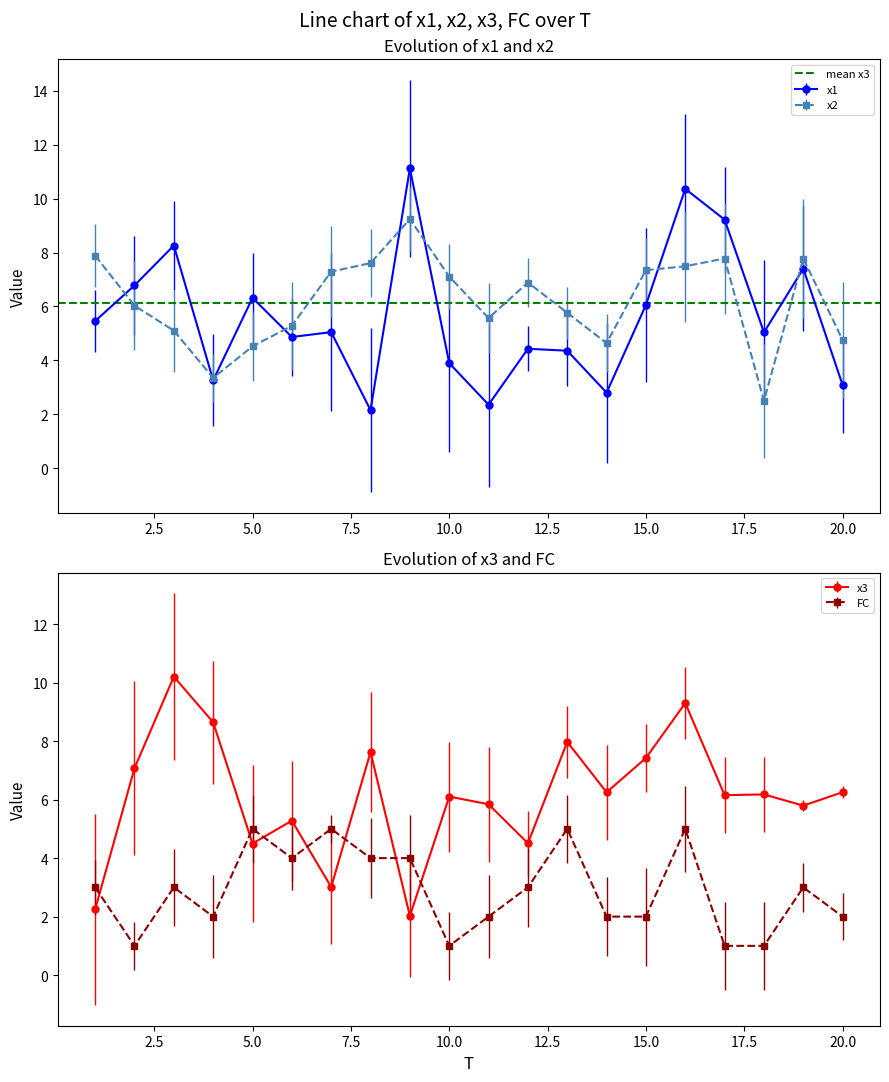

The value of x2 at 10.0 is 10.7. True or false?

False